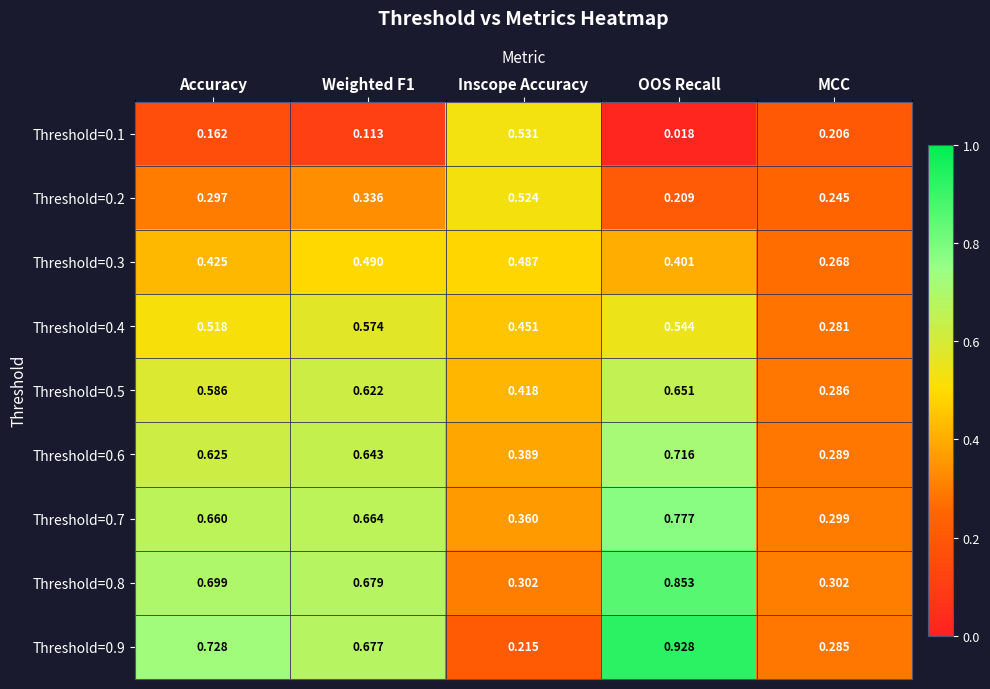

Which label corresponds to the smallest value in the chart?

OOS Recall